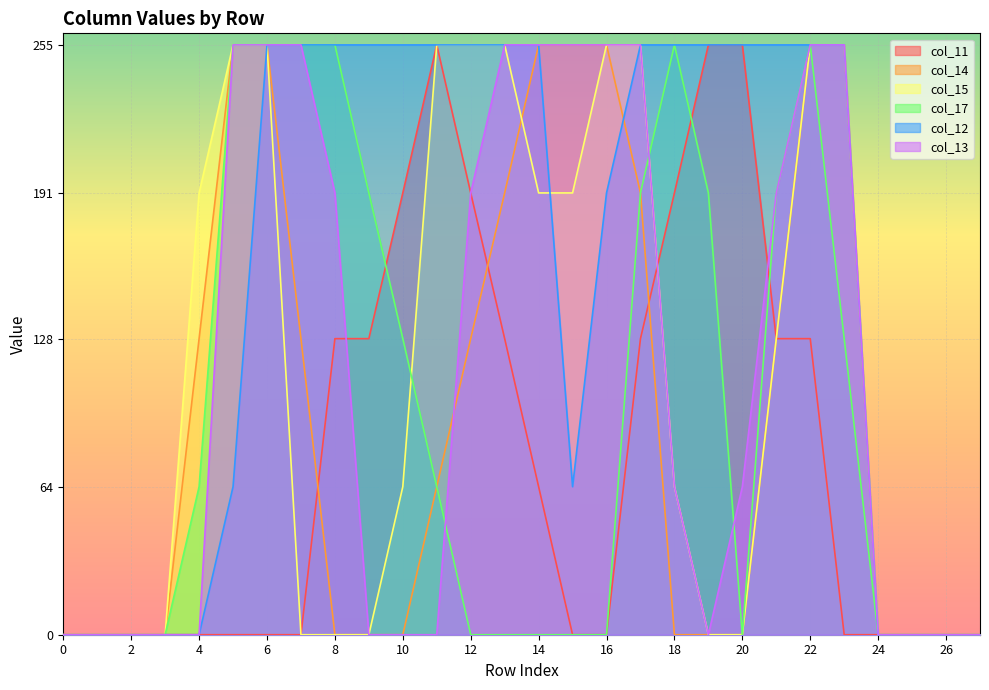

What is the difference between the highest and lowest values at 4?

191